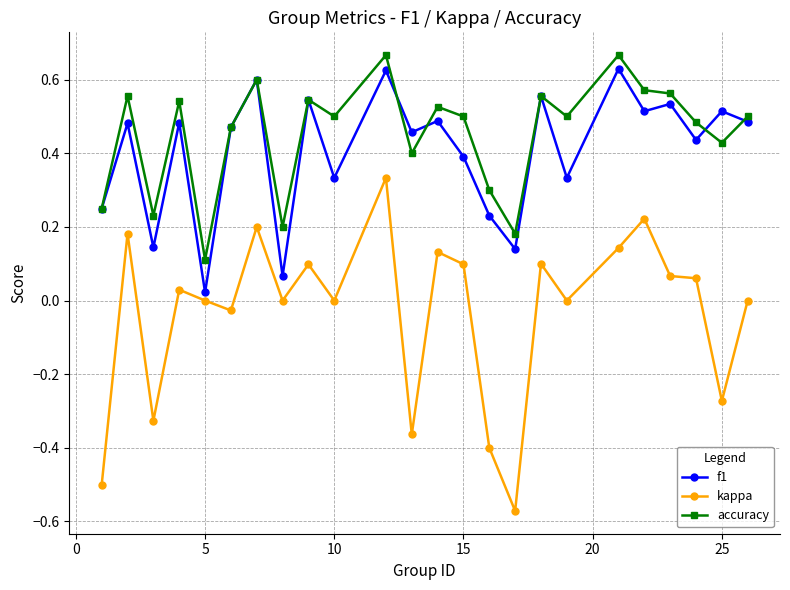

True or false: f1 has more than 2 points higher than both neighbors.

True